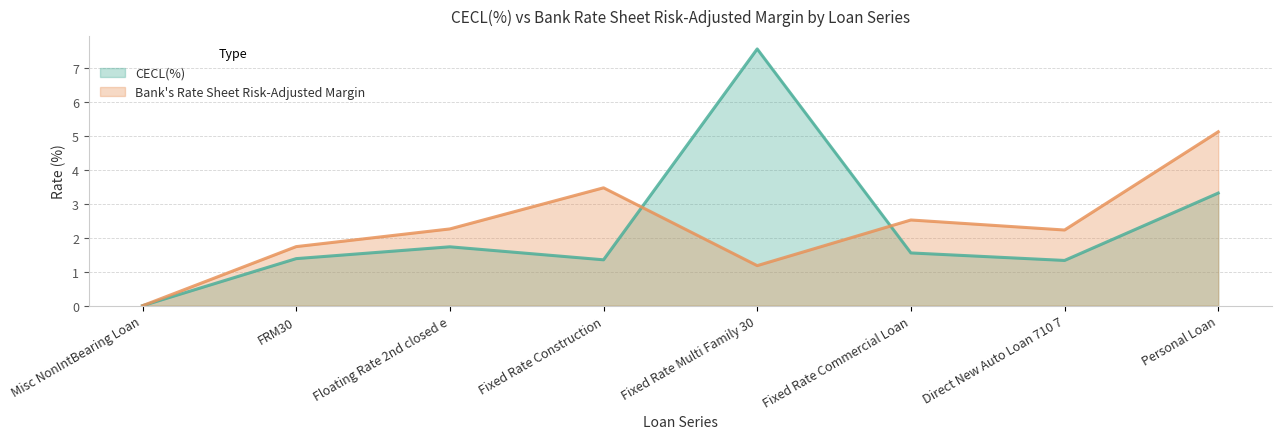

True or false: Bank's Rate Sheet Risk-Adjusted Margin has more than 1 points higher than both neighbors.

True